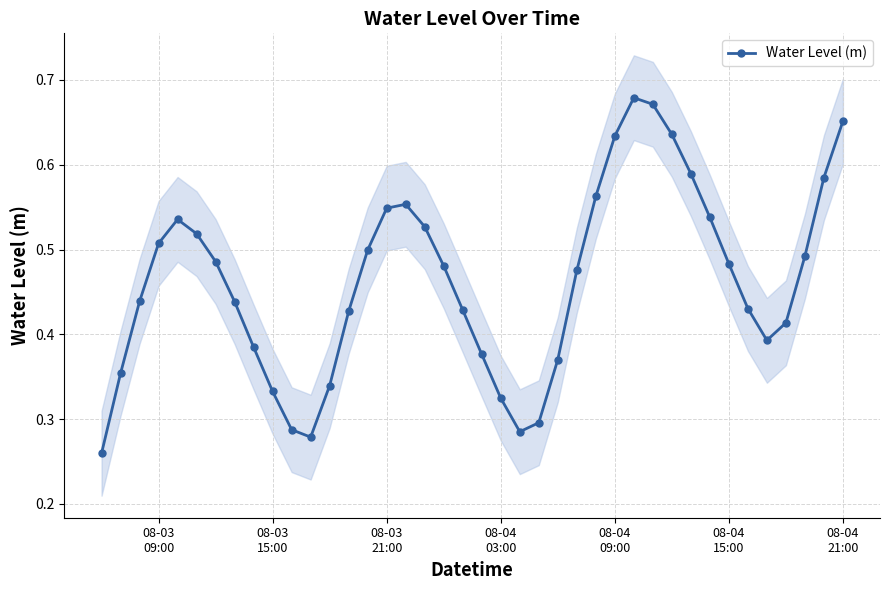

How many Water Level (m) values are between 0 and 1?

40